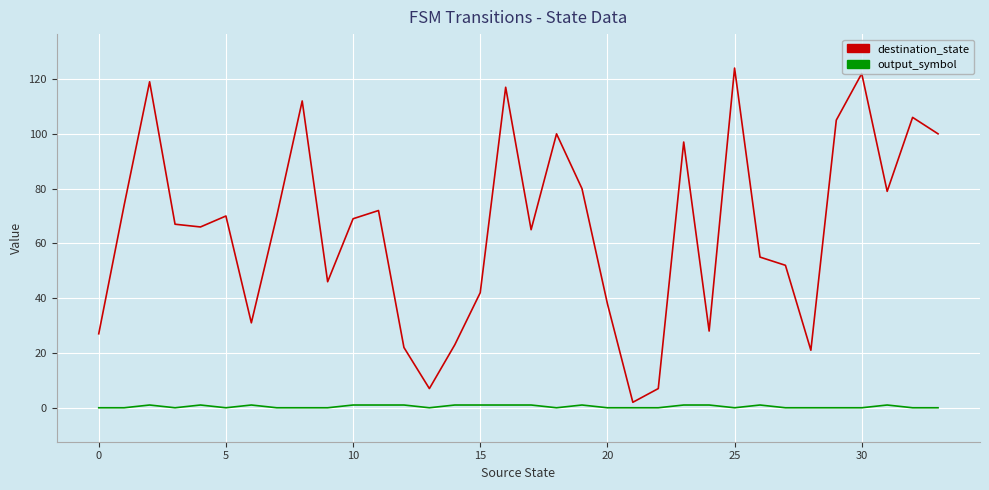

Rank the series by their maximum value, from lowest to highest.

output_symbol, destination_state